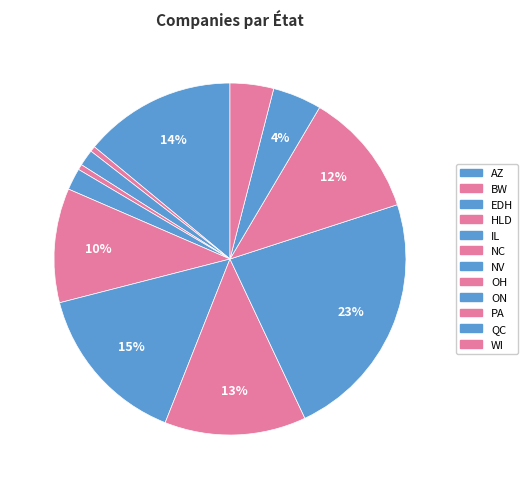

What is the smallest slice in the pie chart?

BW